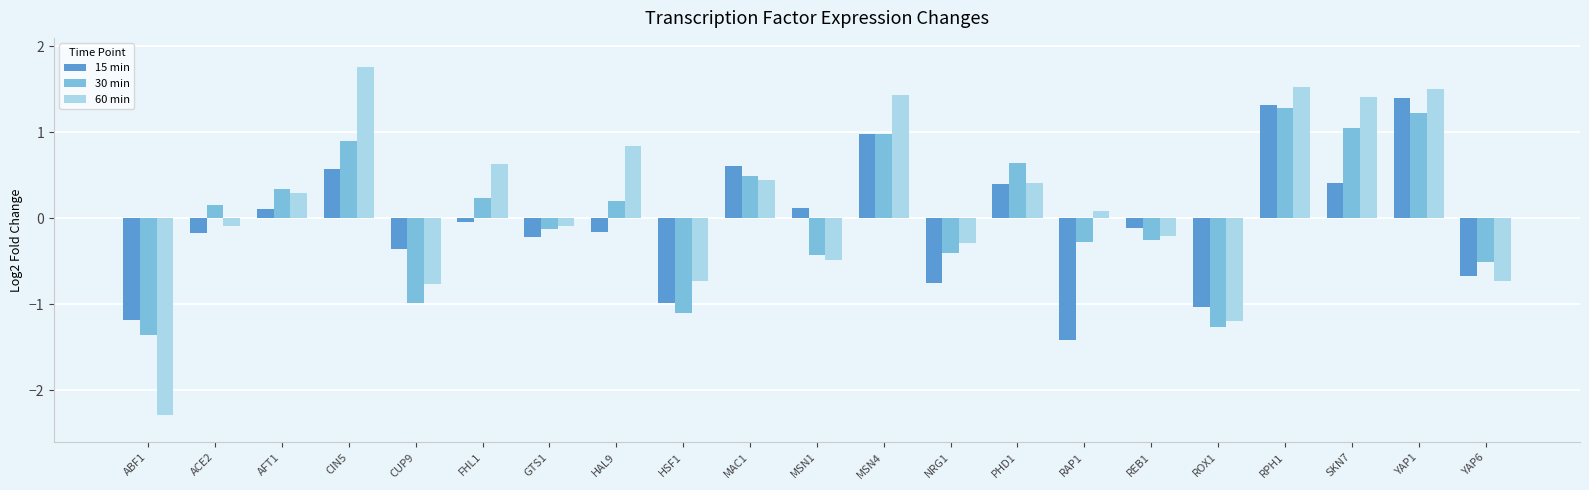

What is the minimum value shown in the chart?

-2.3